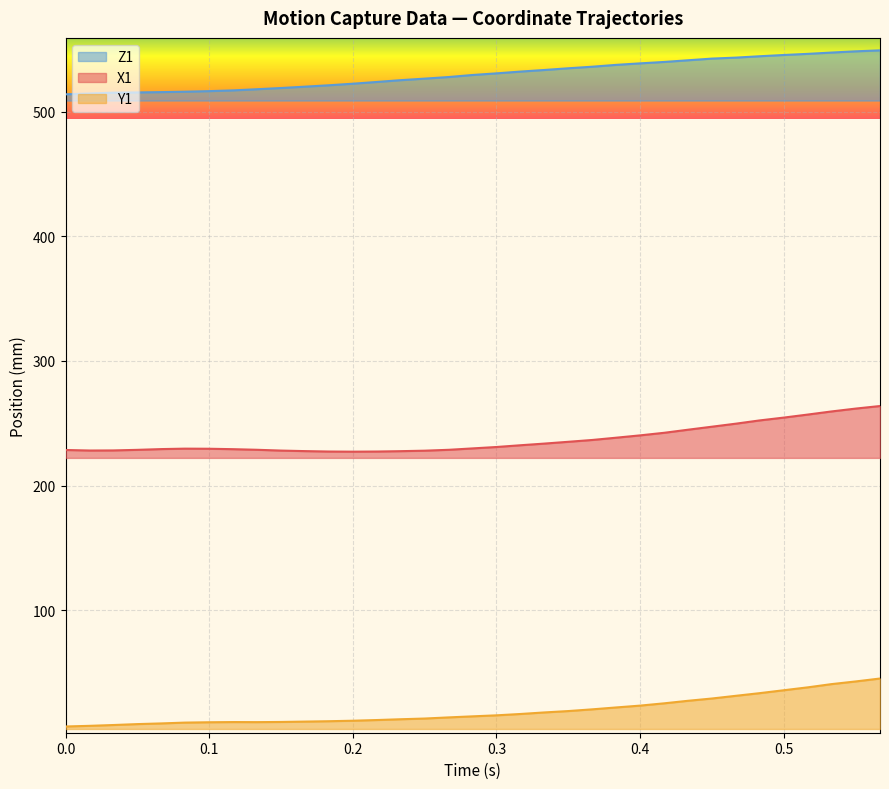

List the series in order of their overall mean, lowest first.

Y1, X1, Z1